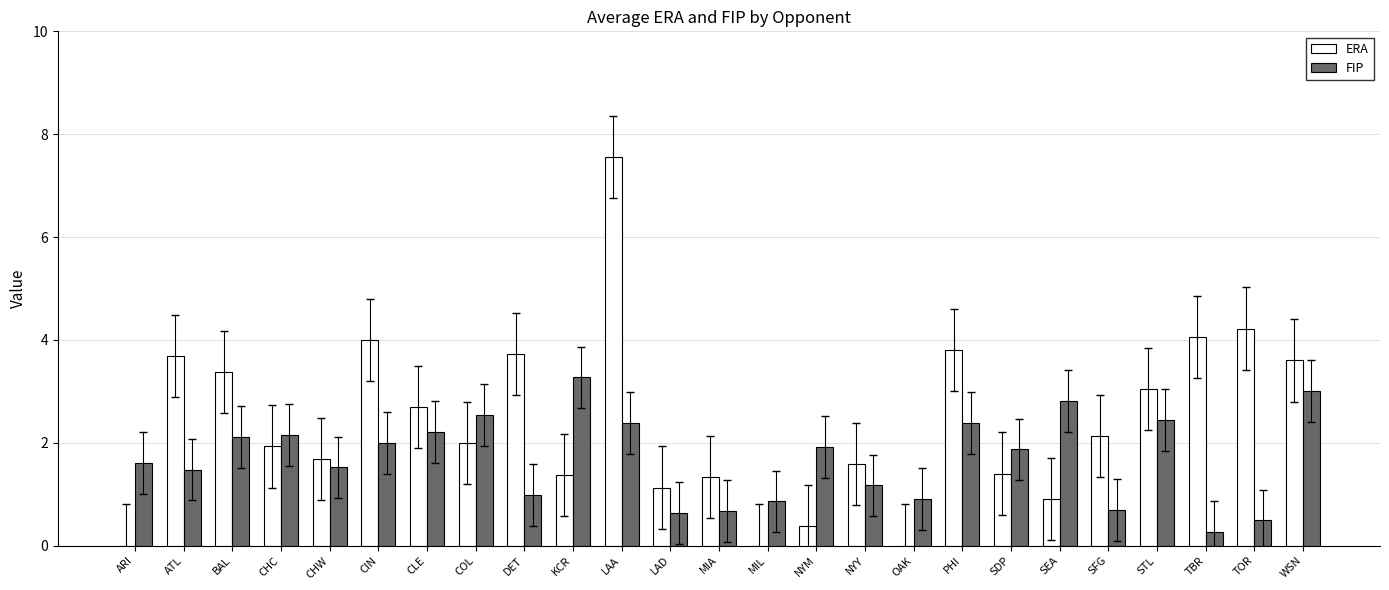

What is the sum of all ERA values?

59.6